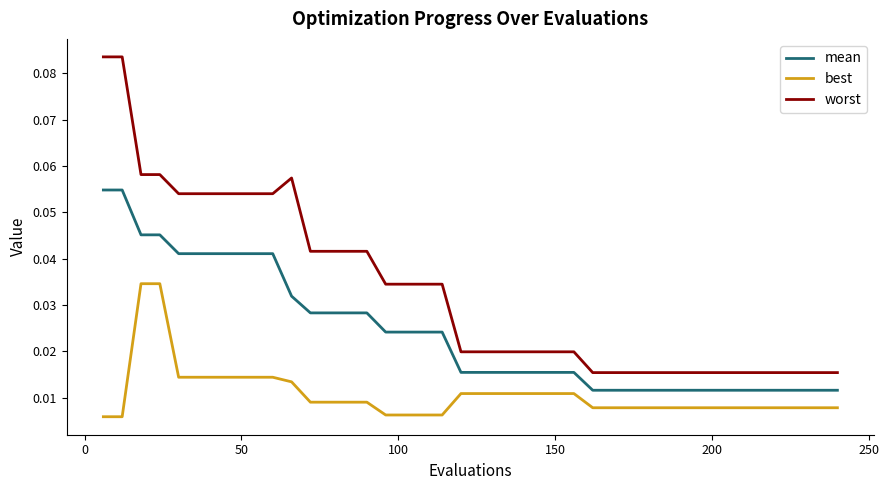

Which series has the largest range (max minus min)?

worst